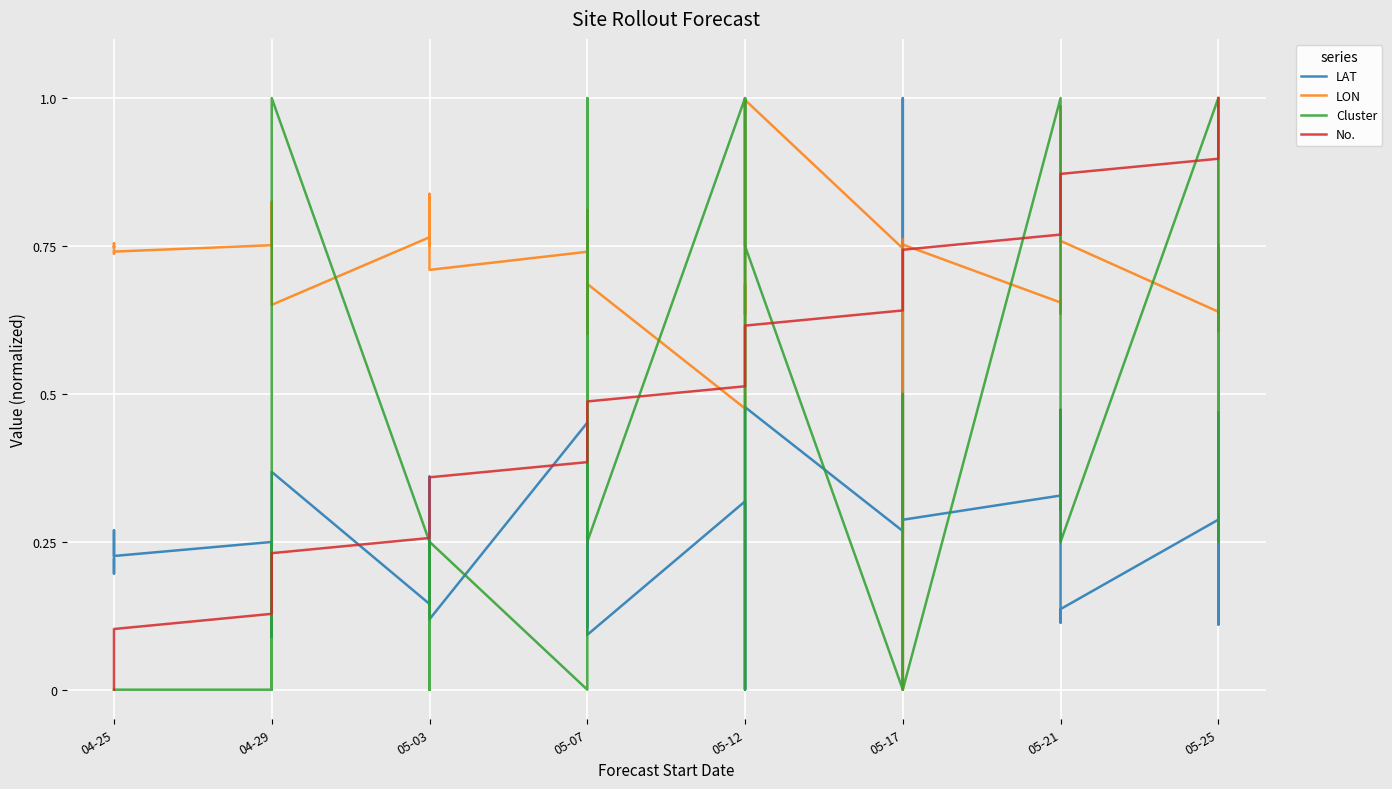

Which has a higher value, 05-25 or 05-25?

05-25